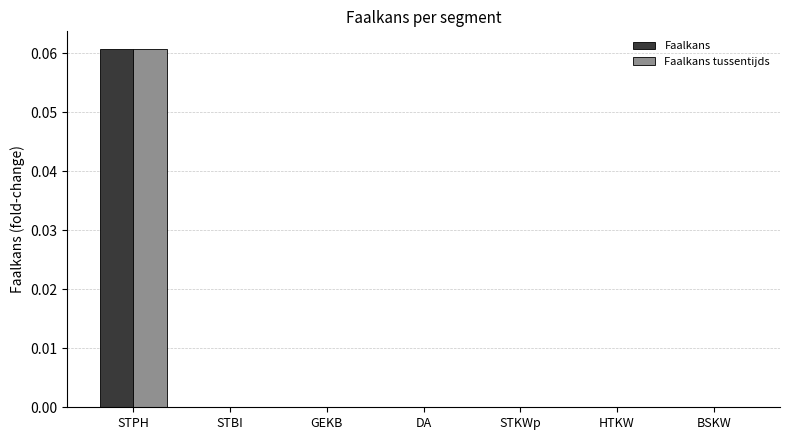

Is the value of Faalkans at STPH greater than the value of Faalkans tussentijds at DA?

Yes